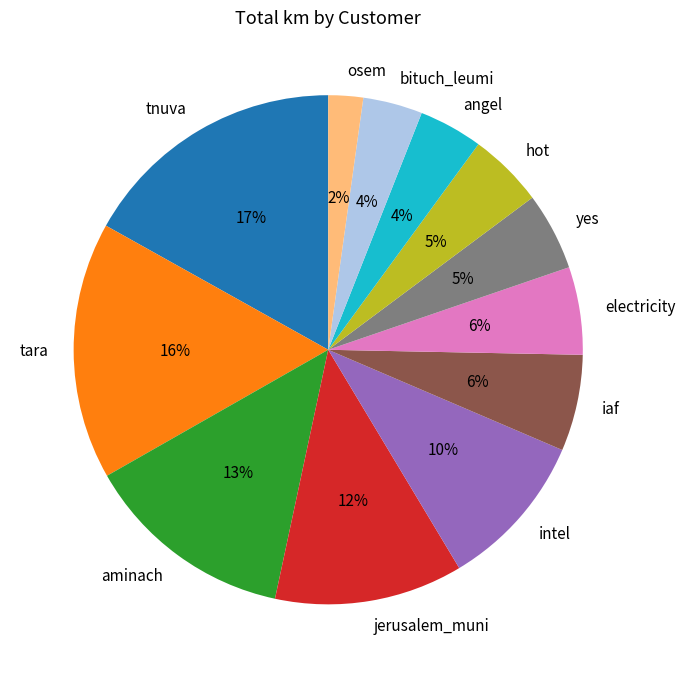

Is there any slice that represents more than half of the pie?

No